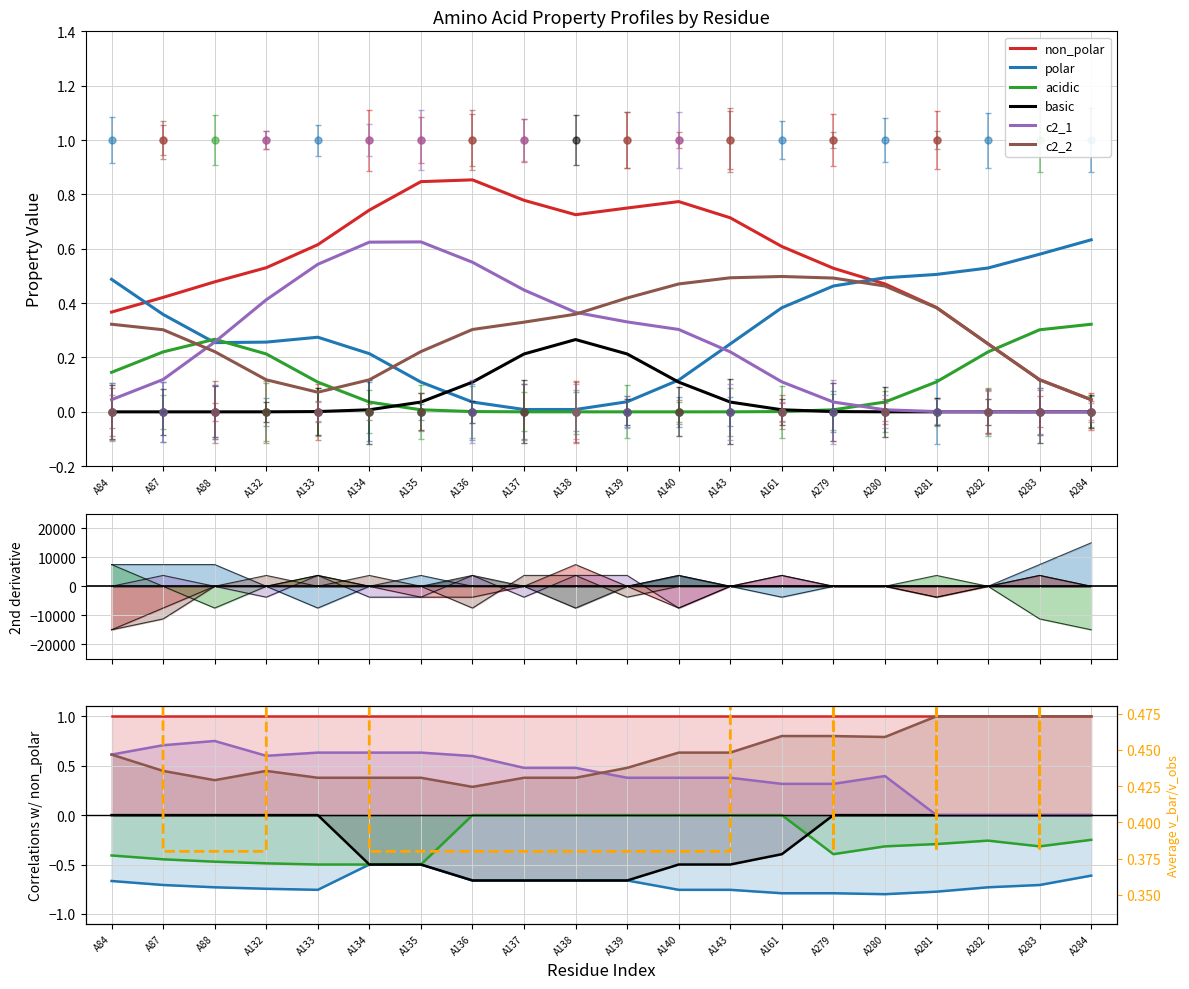

Which series has the largest range (max minus min)?

polar